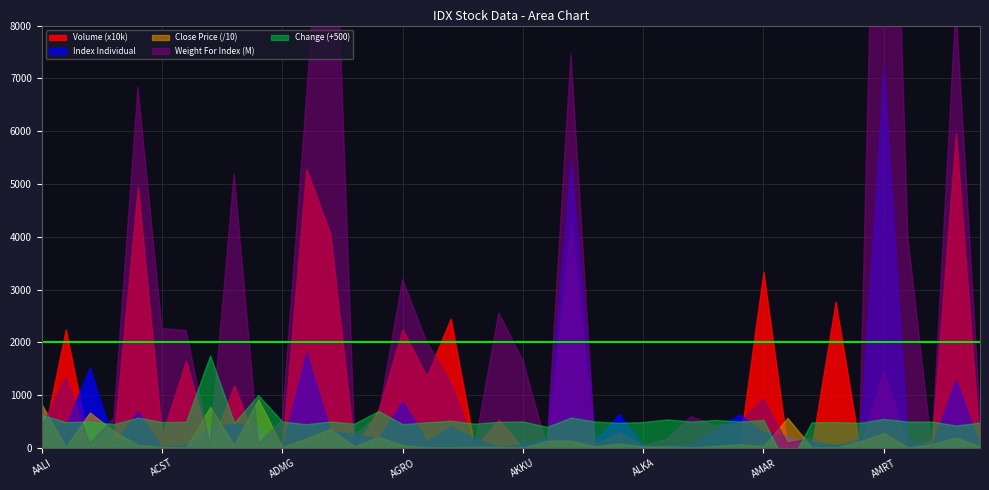

What is the sum of all Change values?

187.0